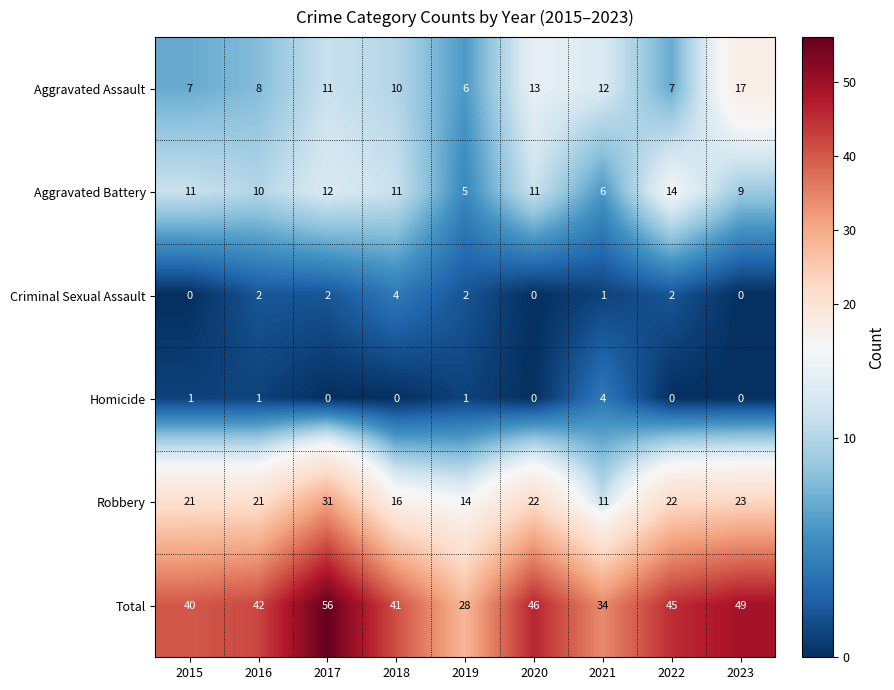

Which category has the highest value in the Homicide series?

2021